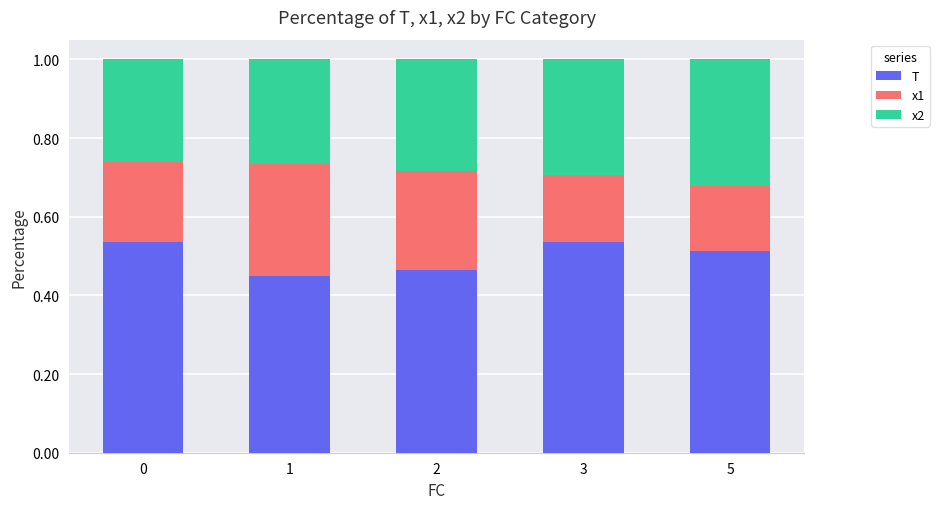

Is it true that T equals 0.7 at 2?

False